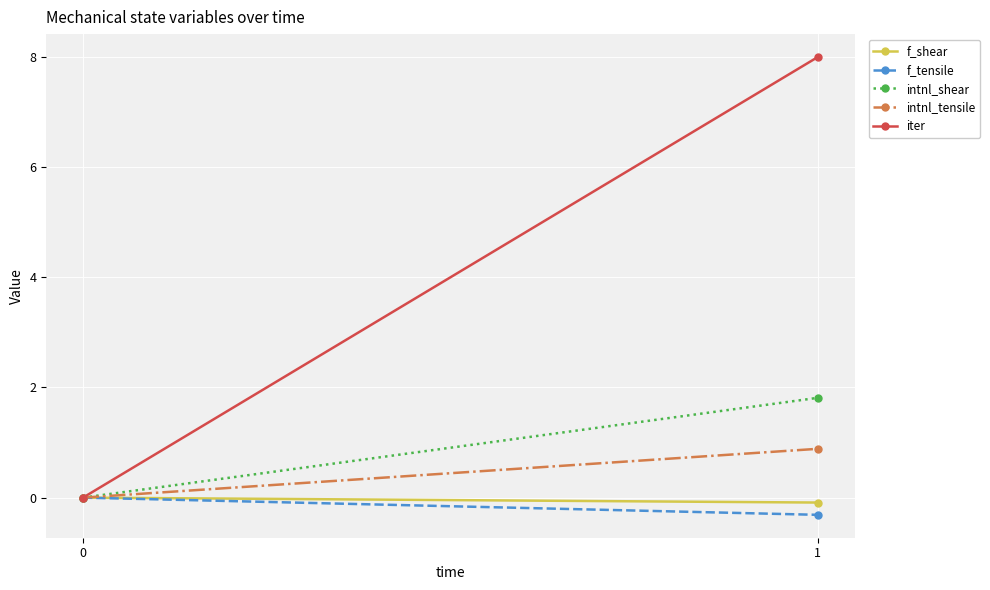

What is the difference between the intnl_tensile values at 1 and 0?

0.9